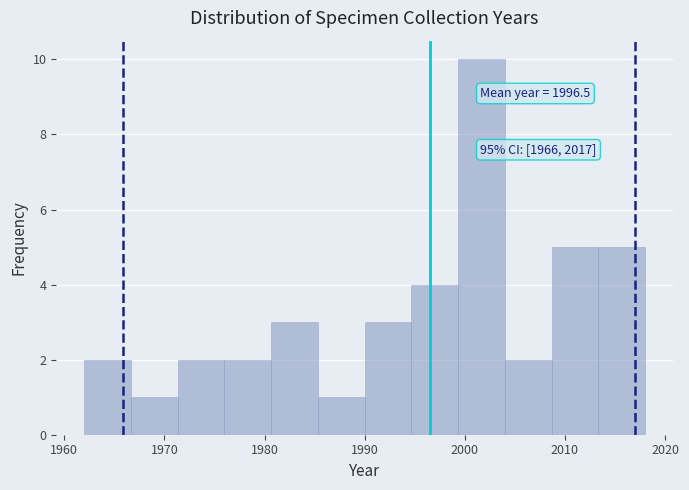

Over which range of the x-axis is the bar tallest?

1999 to 2004